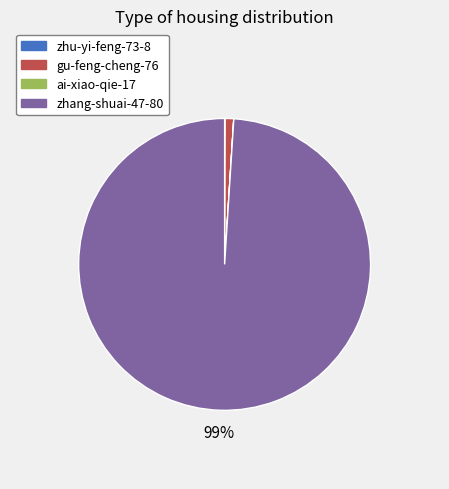

Between gu-feng-cheng-76 and zhang-shuai-47-80, which is larger?

zhang-shuai-47-80